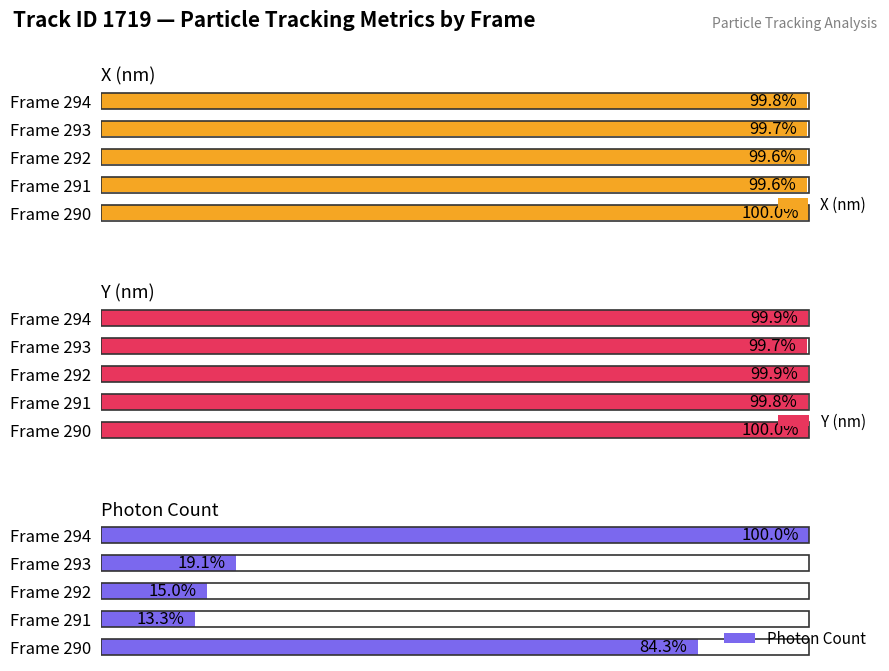

How many Y (nm) values are between 99 and 100?

5